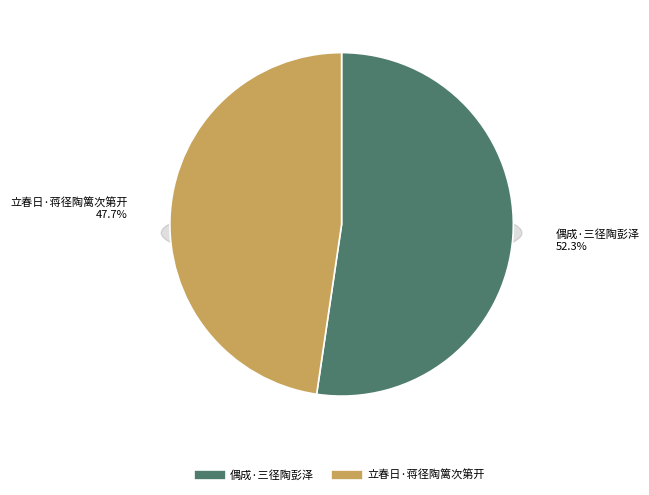

To the nearest percent, what is the difference between the largest and smallest slice percentages?

5%